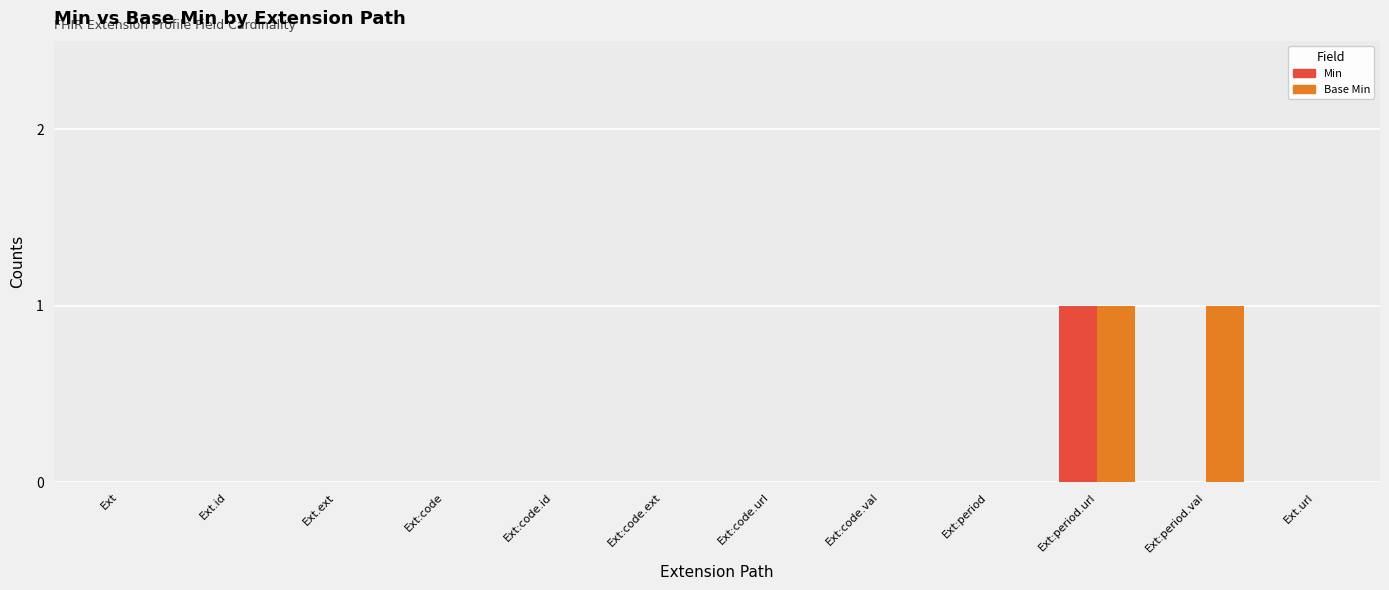

What is the sum of all Min values?

1